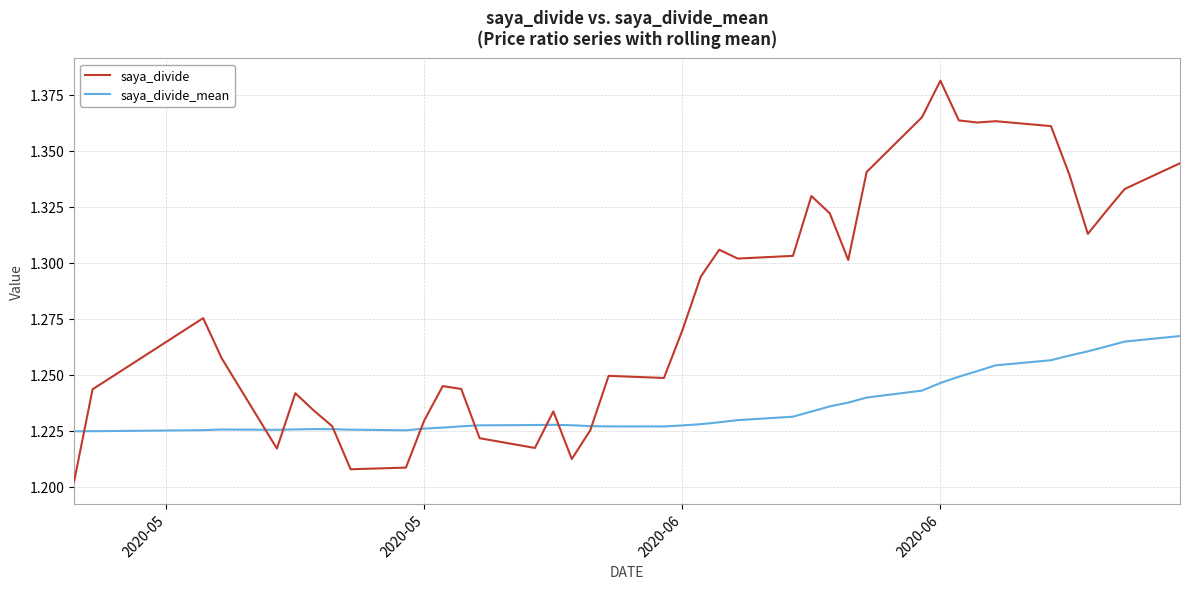

In saya_divide_mean, how many points are higher than both neighbors (excluding endpoints)?

3